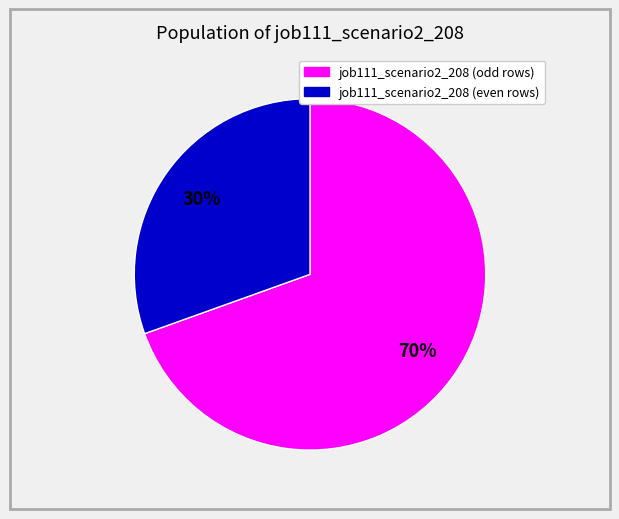

Count the number of slices in the pie.

2